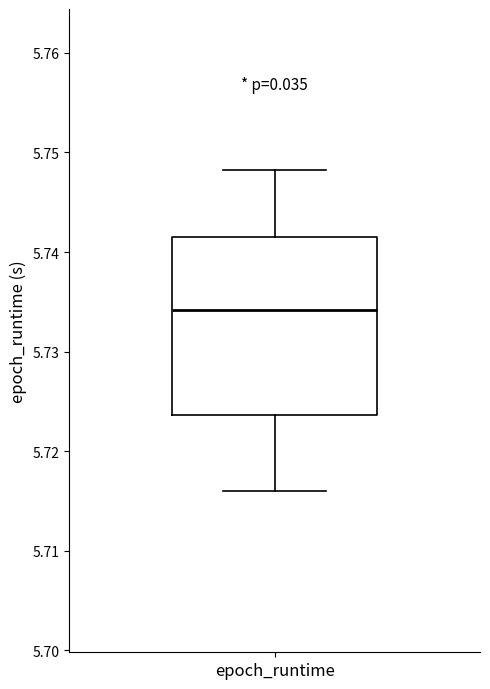

Transcribe this box plot: give where the median line is, the range the box spans, and where the two whiskers end, as read against the y-axis. The values are not printed on the chart, so give them approximately, as read against the axis.

median 5.734, box 5.724 to 5.742, whiskers 5.716 to 5.748